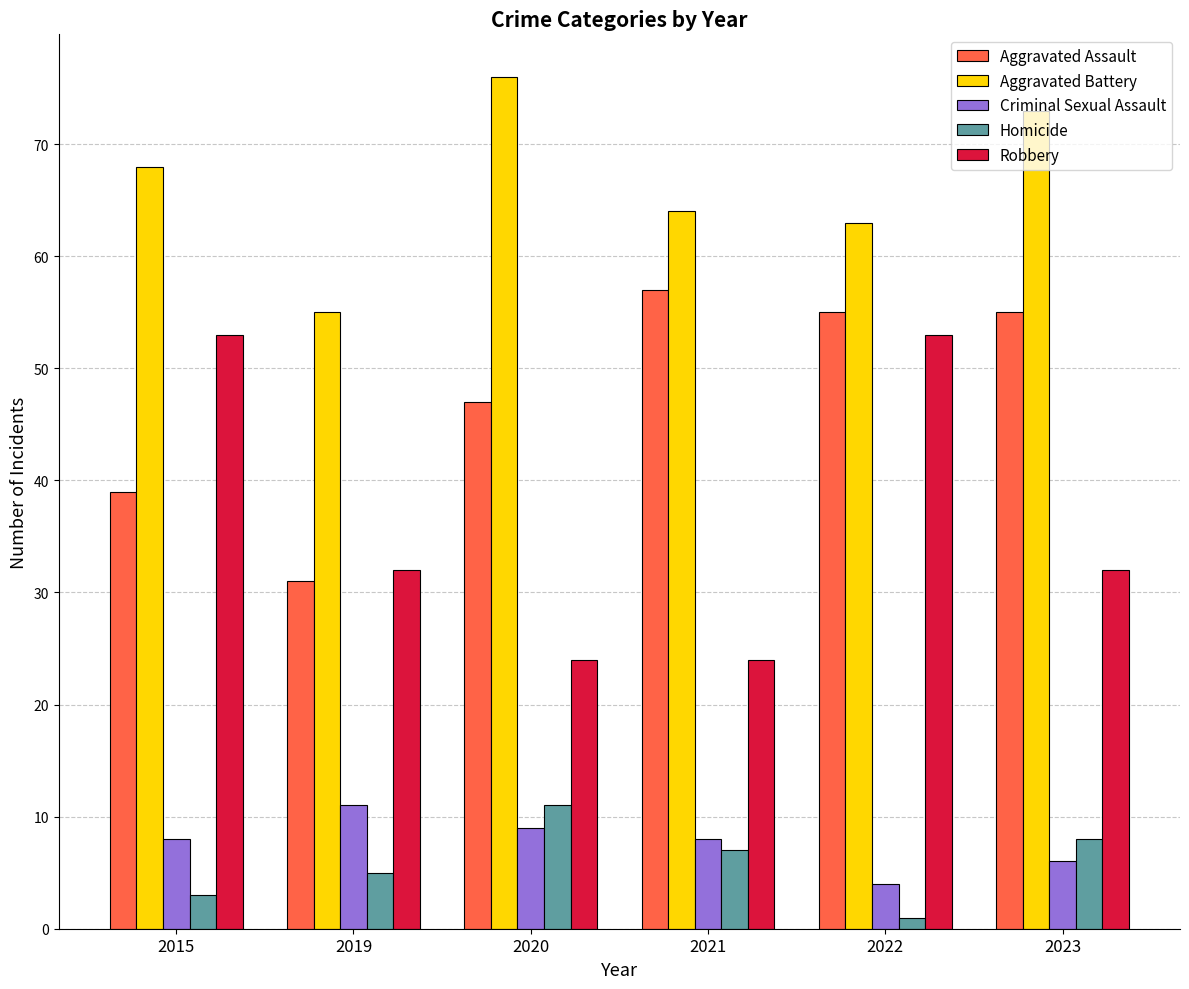

The value of Aggravated Assault at 2023 is 95. True or false?

False